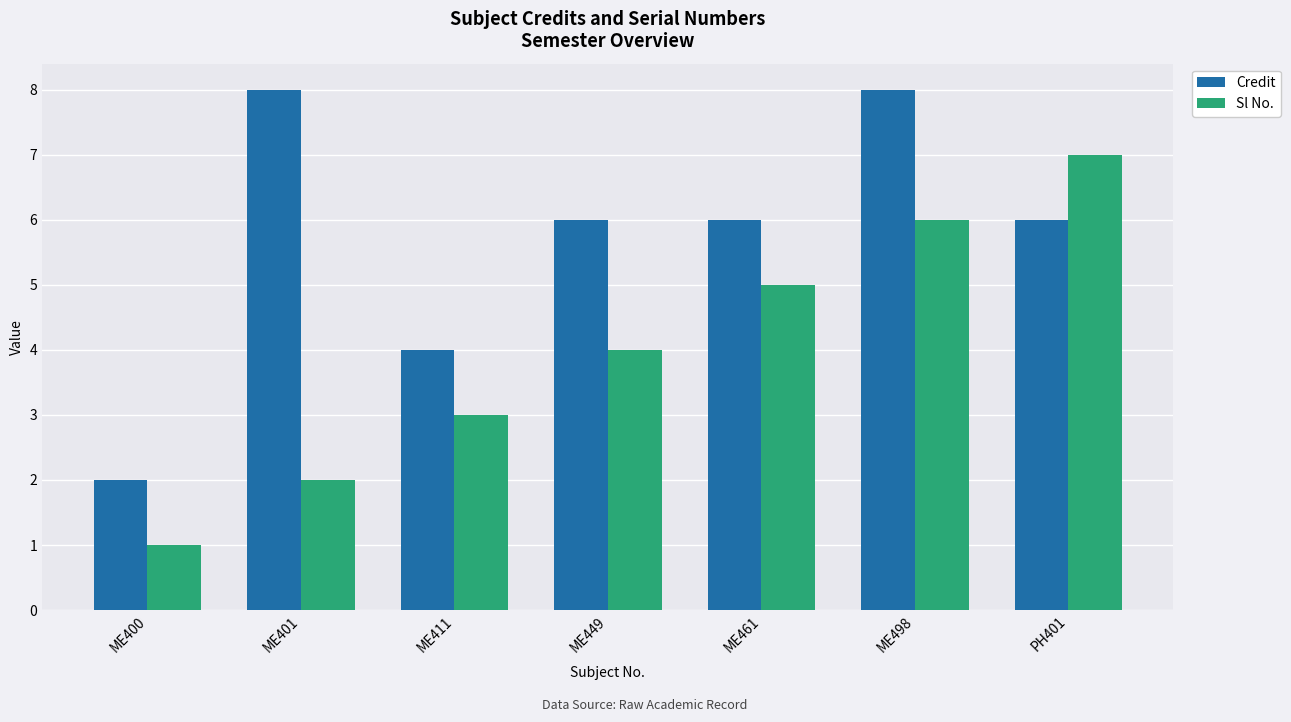

The Sl No. series shows 3 at ME401. True or false?

False